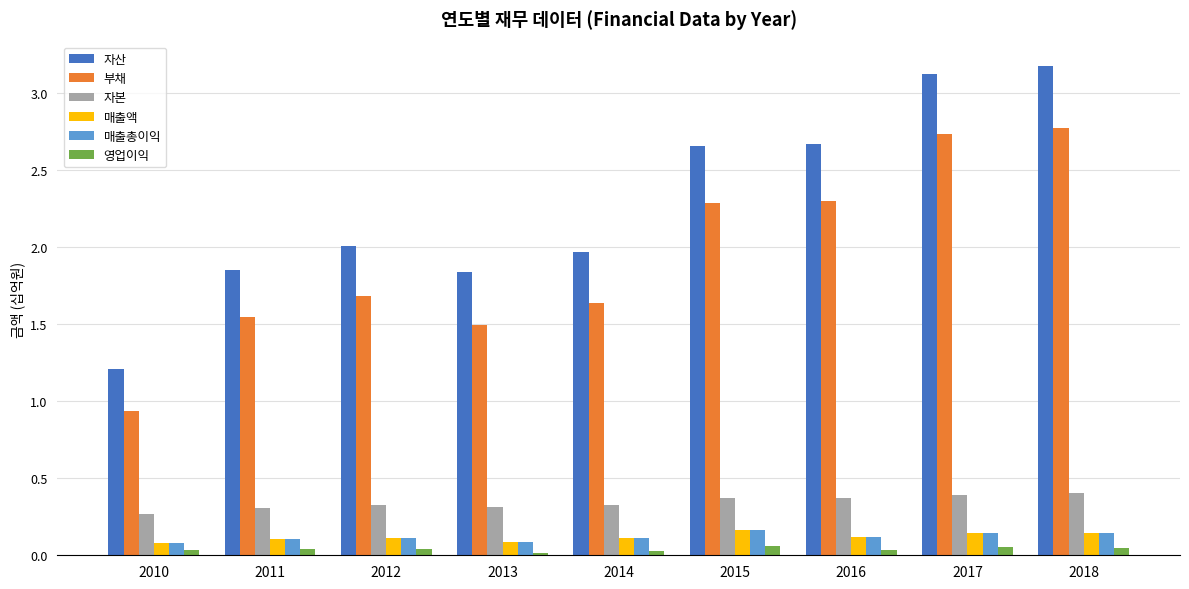

How many distinct data groups are displayed?

6